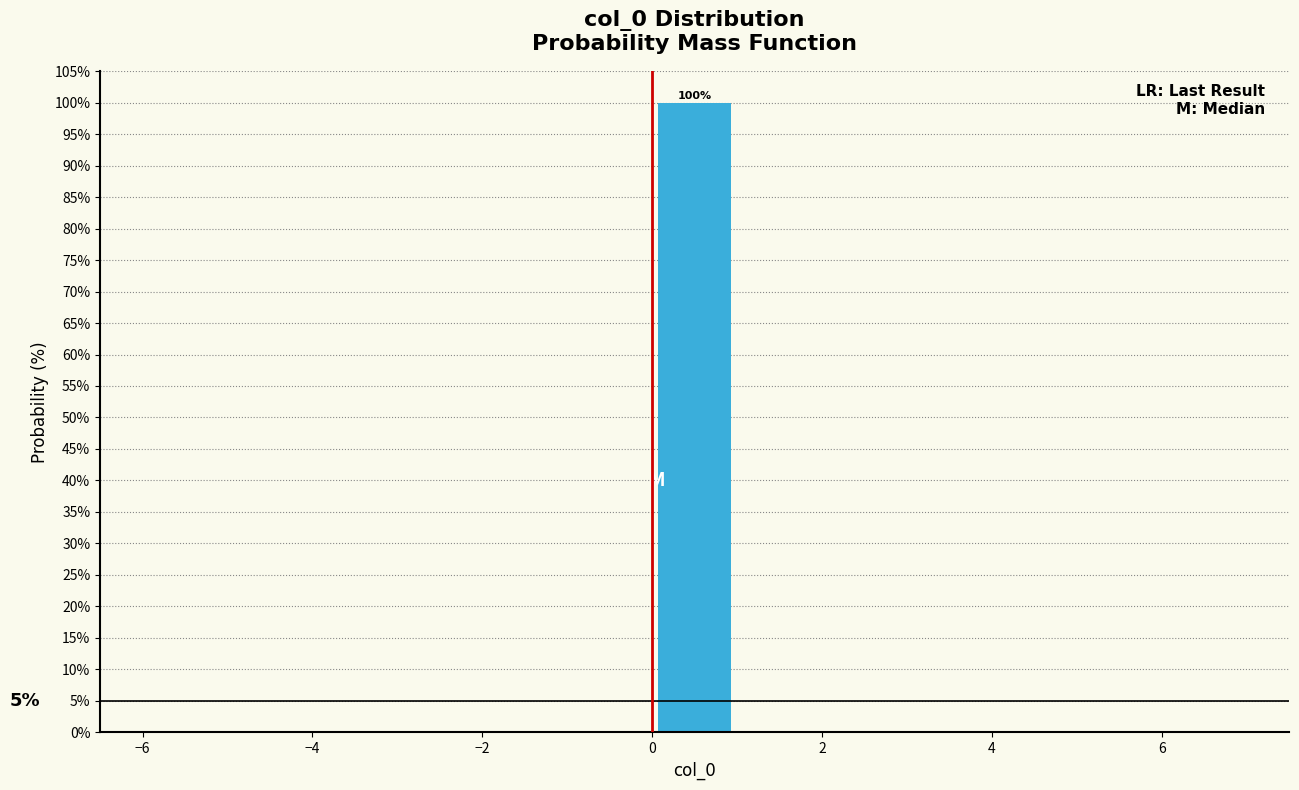

Over which range of the x-axis is the bar tallest?

0 to 1